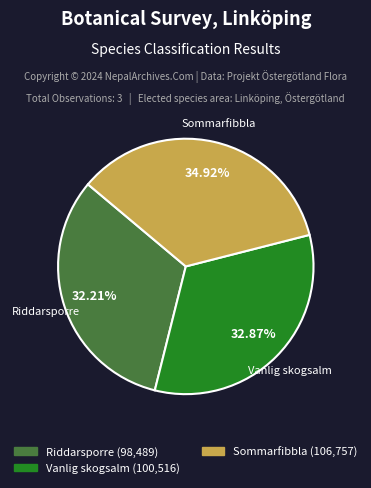

Between Sommarfibbla and Vanlig skogsalm, which is larger?

Sommarfibbla